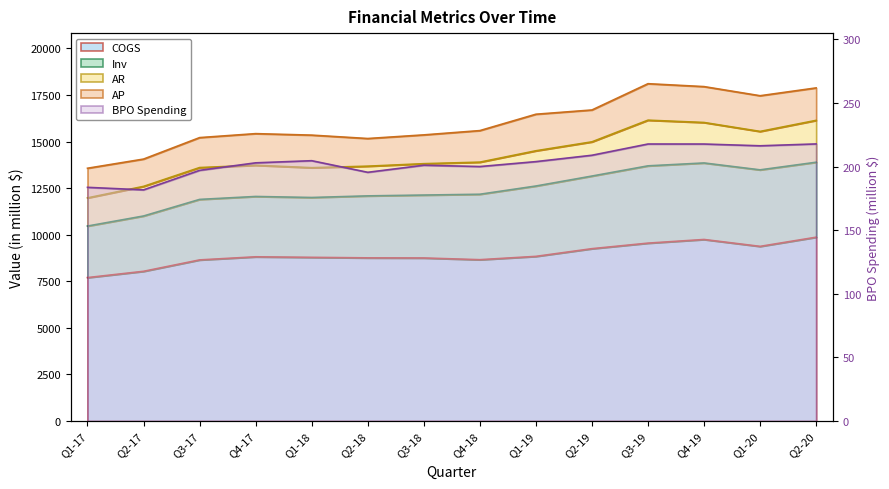

In COGS, how many points are higher than both neighbors (excluding endpoints)?

2